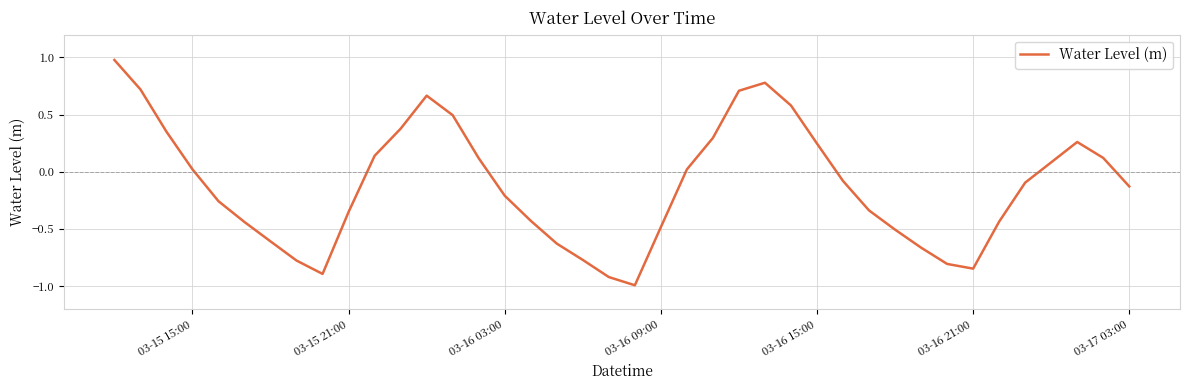

What is the difference between the maximum and minimum values?

2.0